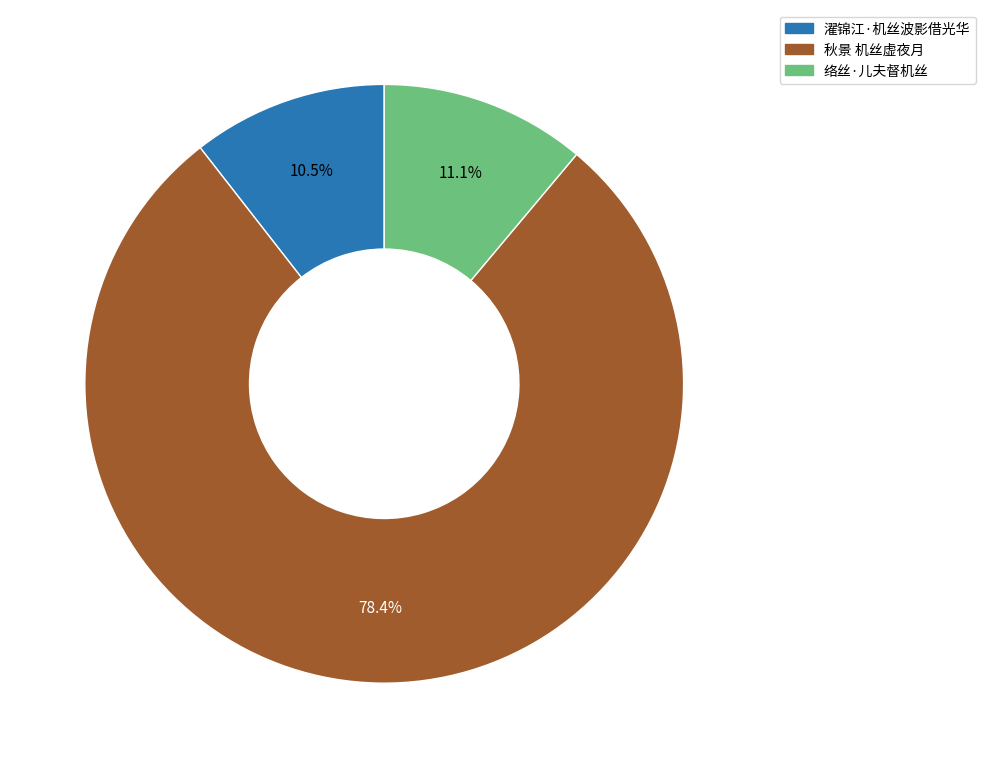

Rank the categories by value from highest to lowest.

秋景 机丝虚夜月, 络丝·儿夫督机丝, 濯锦江·机丝波影借光华